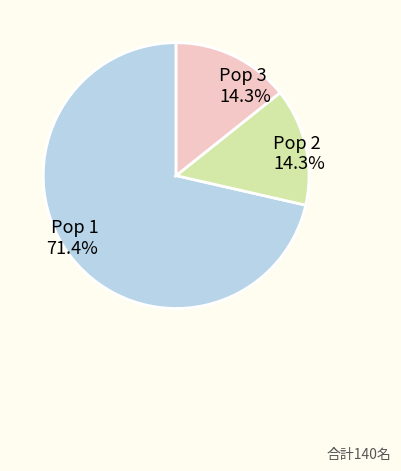

Is it true that Pop 1 is 62% of the pie?

False